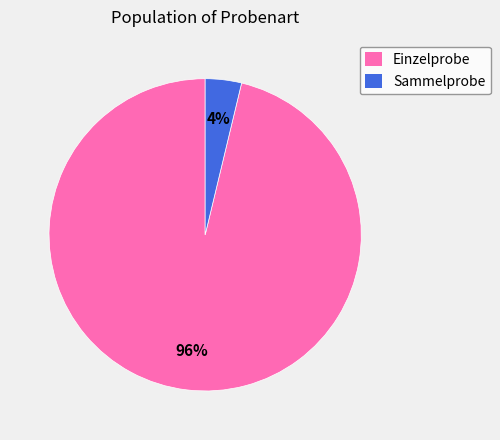

To the nearest percent, what percentage of the pie is Sammelprobe?

4%